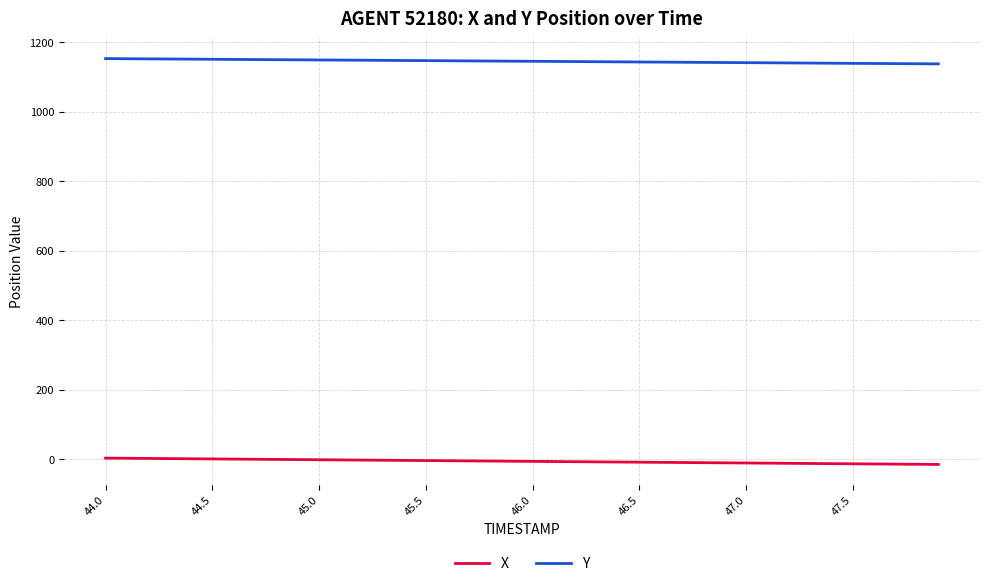

List the series in order of their overall mean, lowest first.

X, Y